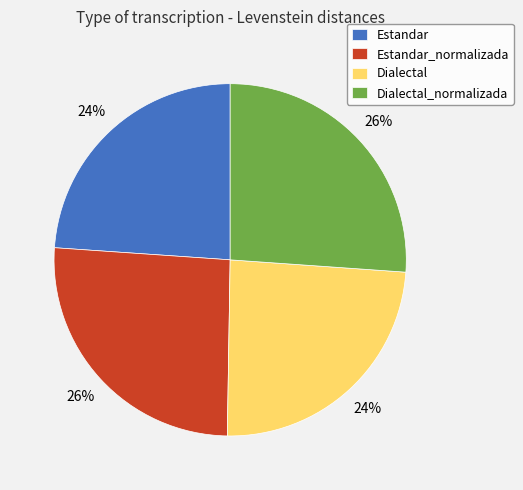

Is it true that Dialectal_normalizada is 40% of the pie?

False